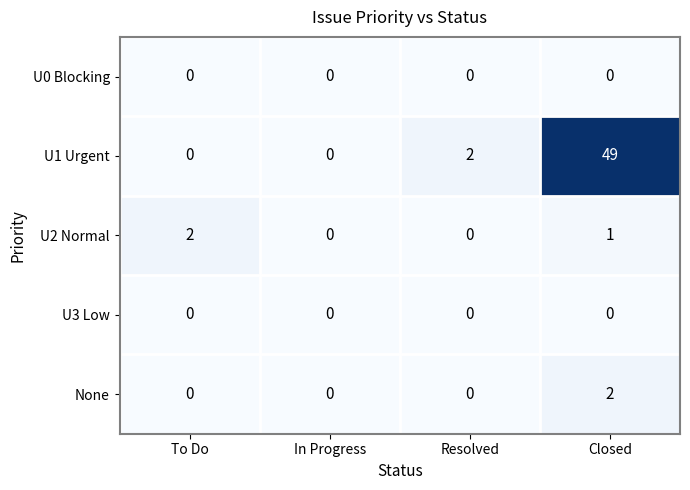

Where is U1 Urgent nearest to the value 24?

Resolved